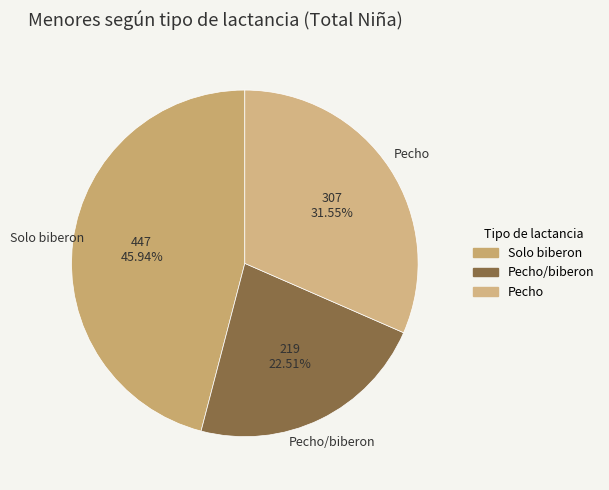

To the nearest percent, what is the difference between the largest and smallest slice percentages?

23%